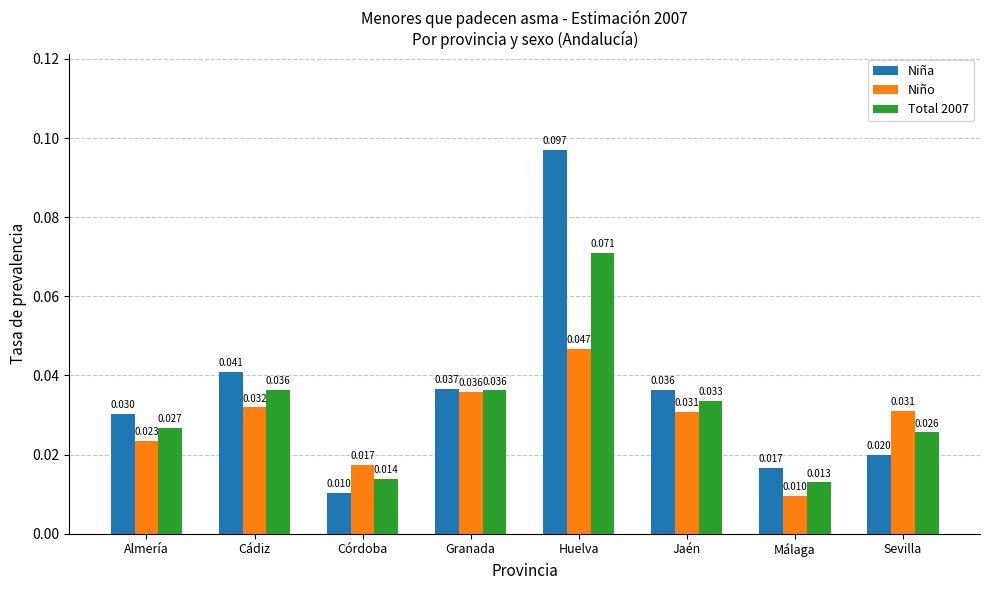

Which series has the widest spread of values?

Niña